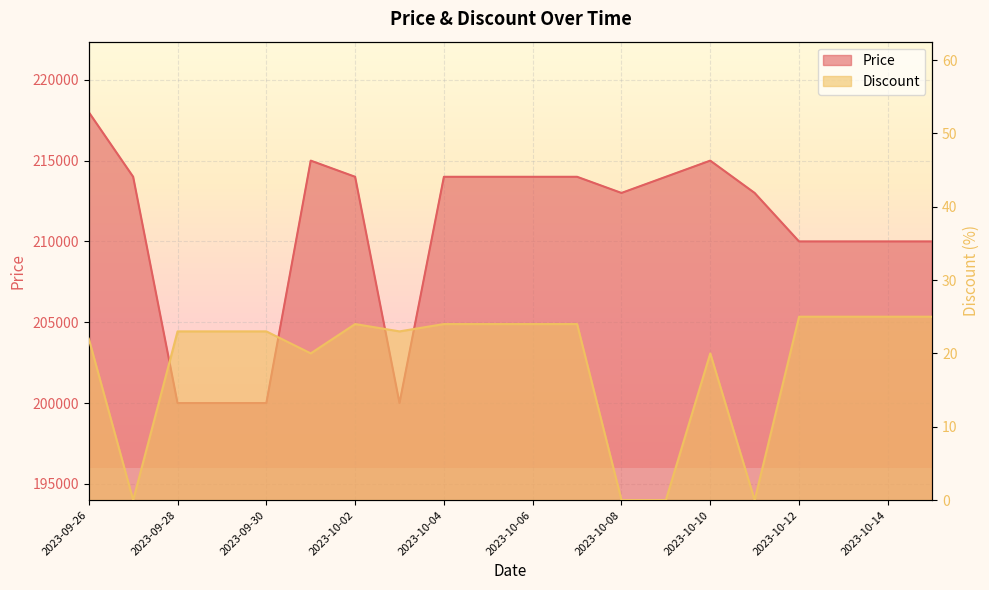

True or false: Discount and Price intersect in this chart.

False